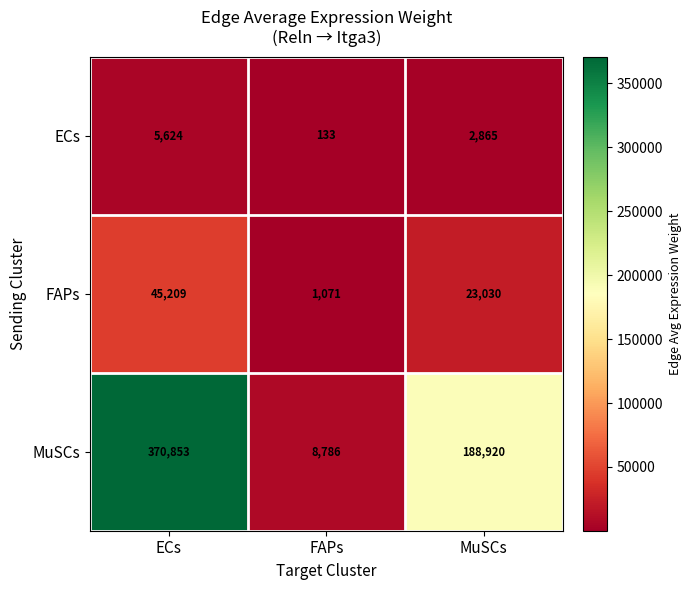

Reading left to right, transcribe all the data shown in this chart.

ECs: 5624	133	2865
FAPs: 45209	1071	23030
MuSCs: 370853	8786	188920